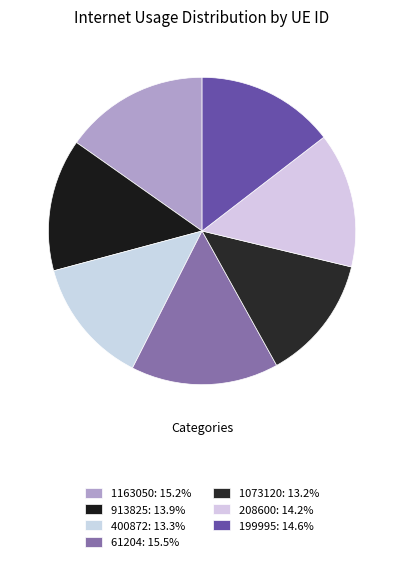

To the nearest percent, what is the difference between the 913825 and 1163050 slice percentages?

1%